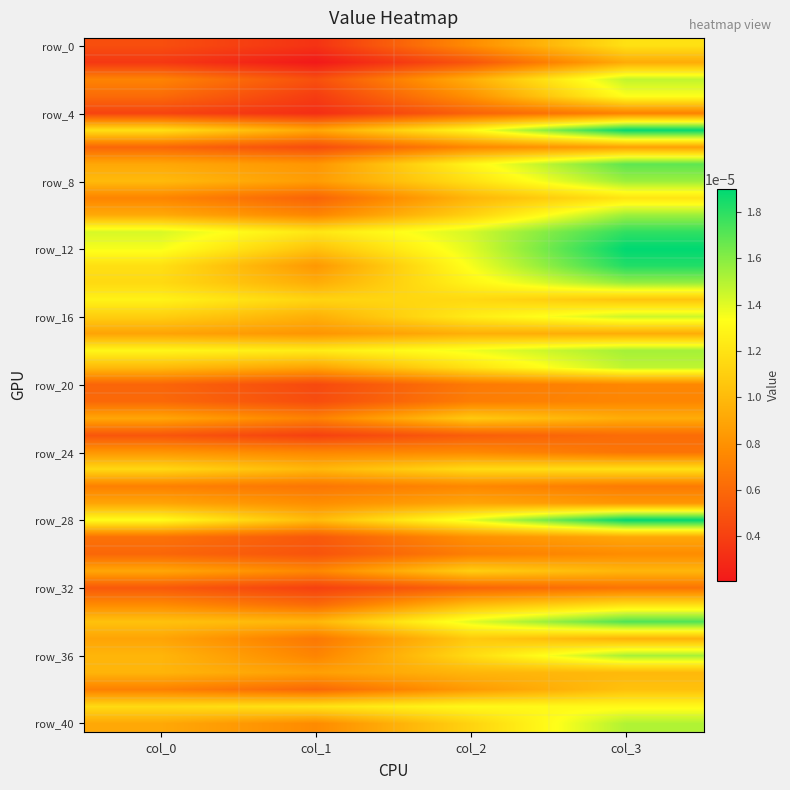

Between col_0 and col_1, which is larger?

col_0